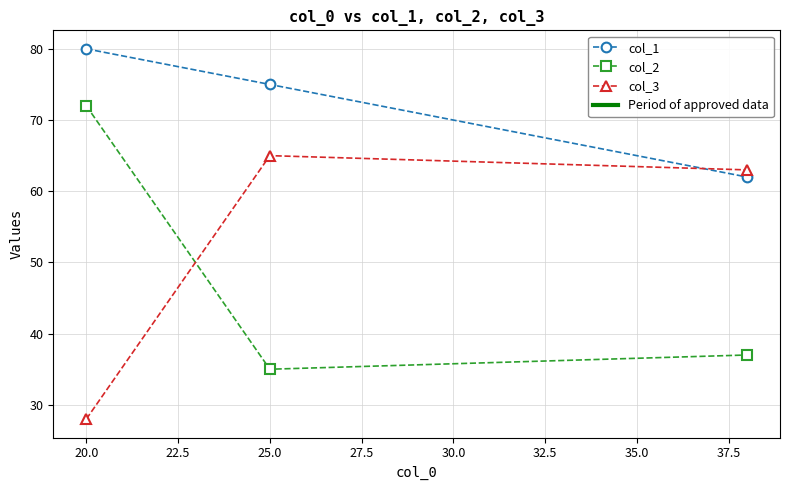

What is the sum of all col_2 values?

144